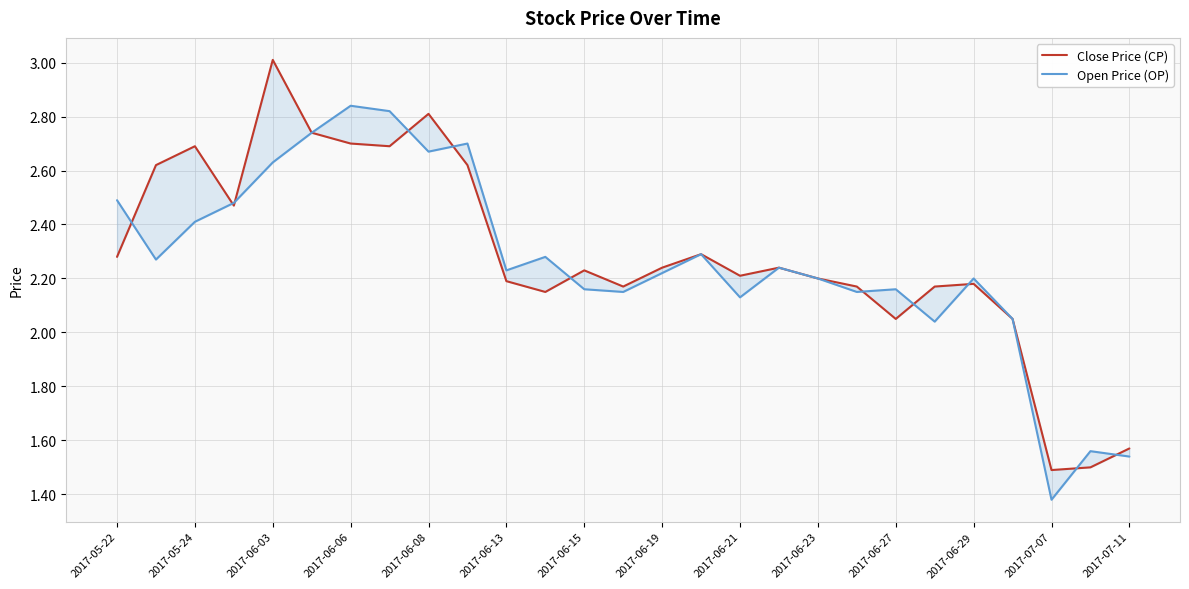

Which series has the largest range (max minus min)?

Close Price (CP)